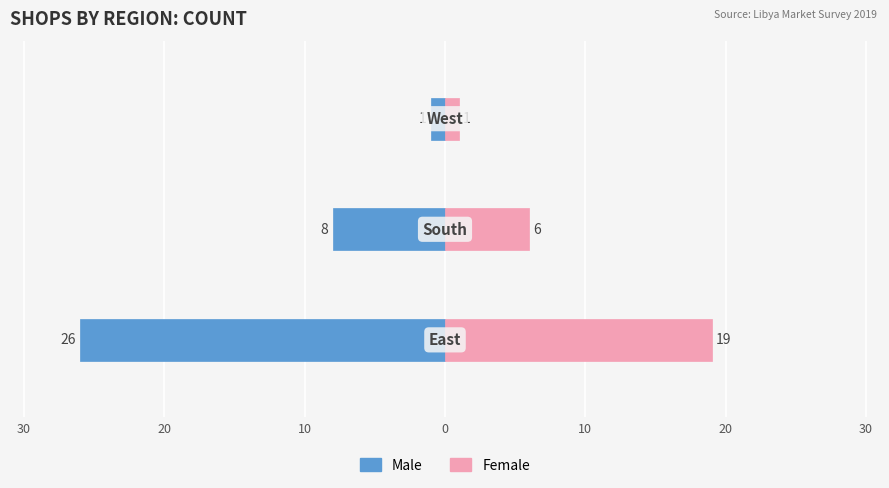

Which series changed the most between 40 and 20?

Male